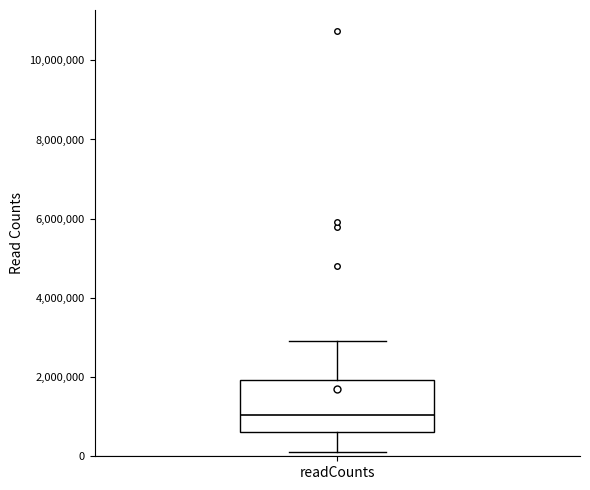

Read this box plot against the y-axis: the position of the median line, the range covered by the box, and the ends of both whiskers. The values are not printed on the chart, so give them approximately, as read against the axis.

median 1000000, box 600000 to 2000000, whiskers 200000 to 3000000